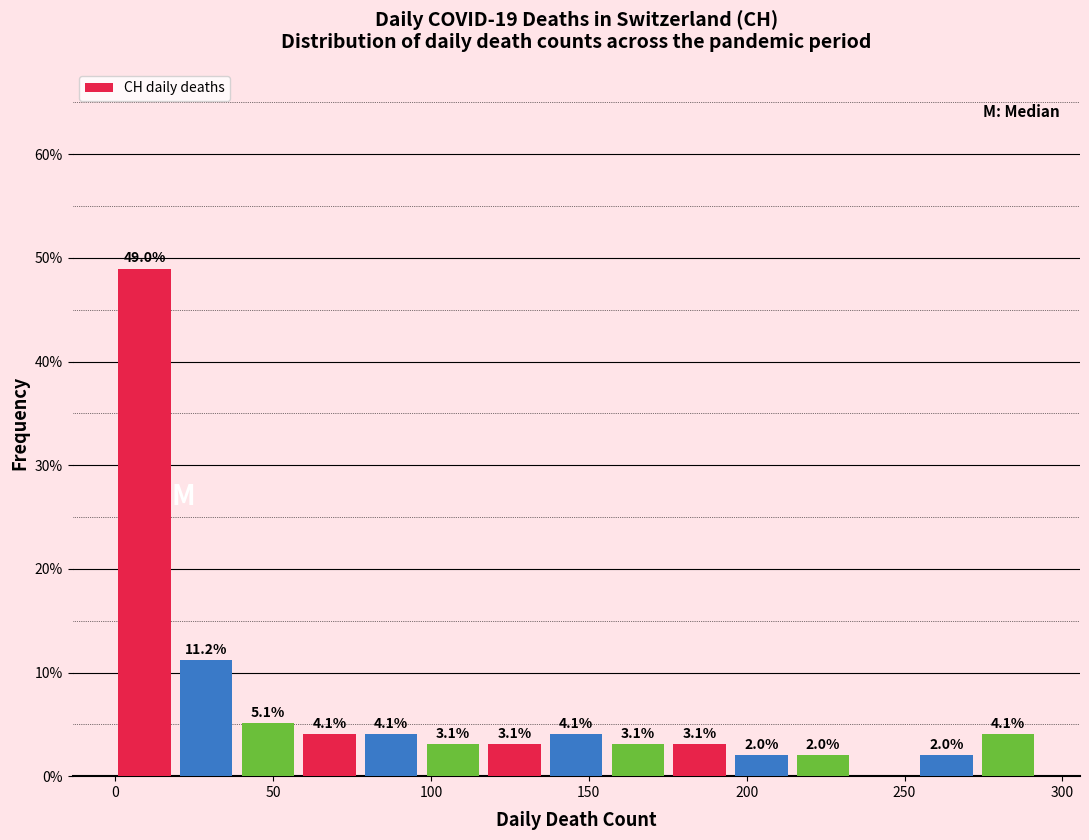

Read against the x-axis, roughly where is the centre of the tallest bar?

10